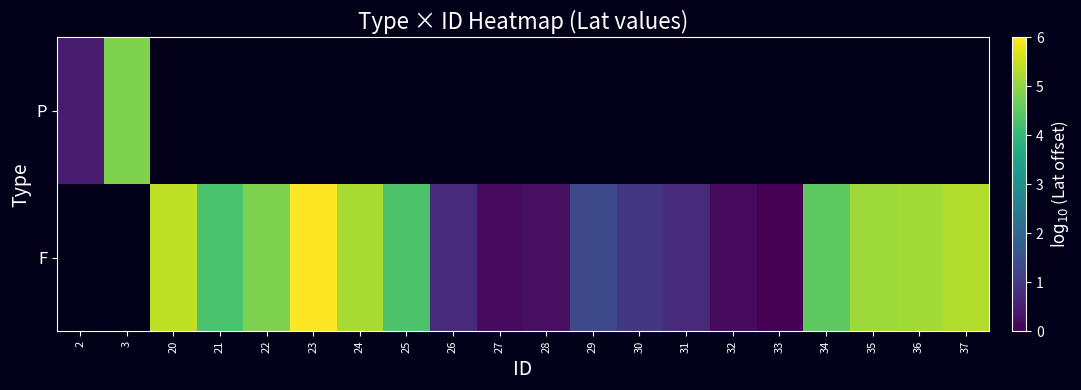

The value of row_1 at 33 is nan. True or false?

False